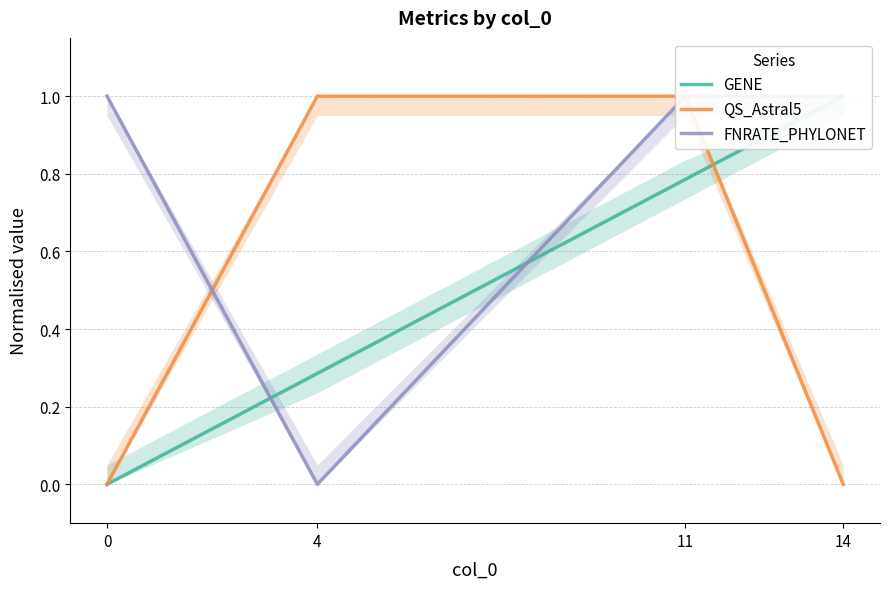

Which series has the largest total across all categories?

FNRATE_PHYLONET